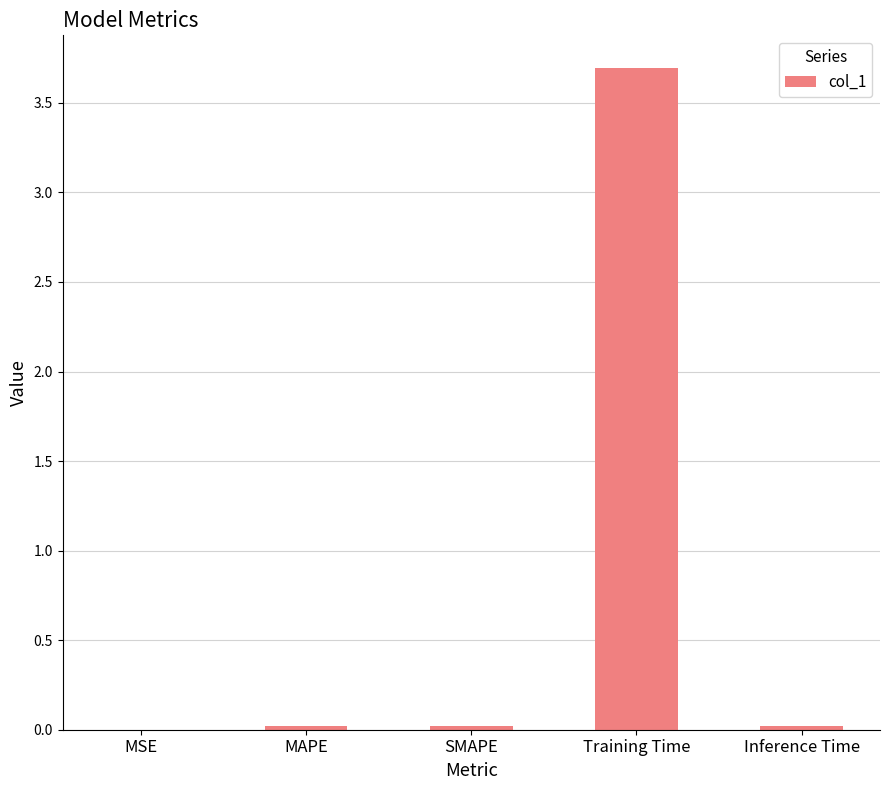

Between Inference Time and Training Time, which is larger?

Training Time